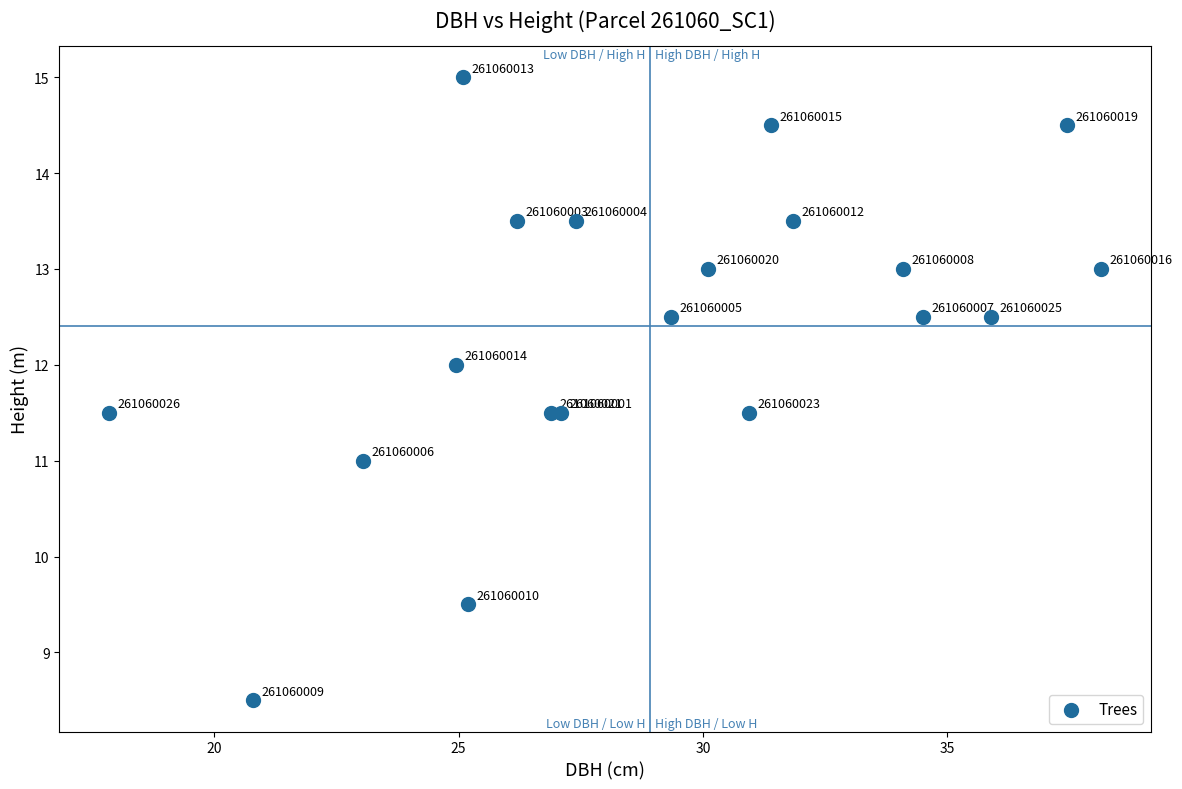

What Y value in the scatter plot is closest to 11?

11.0